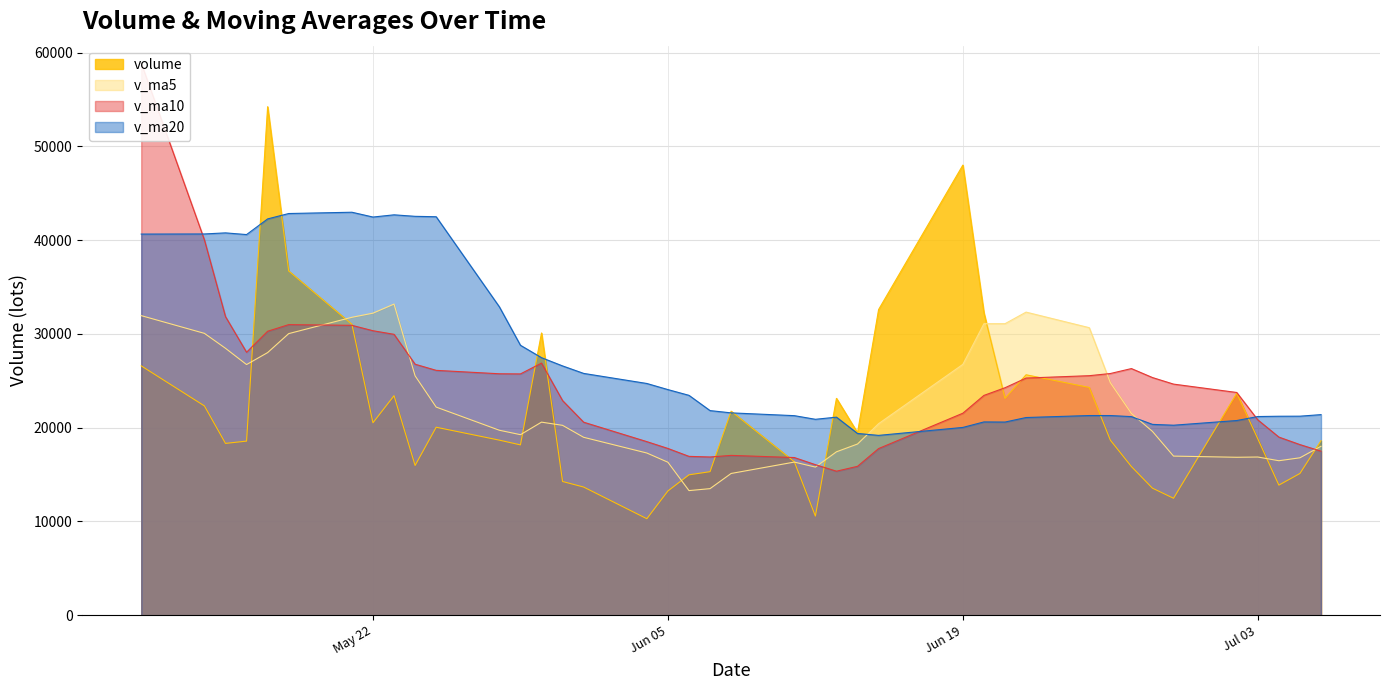

What is the sum of all v_ma5 values?

902660.0